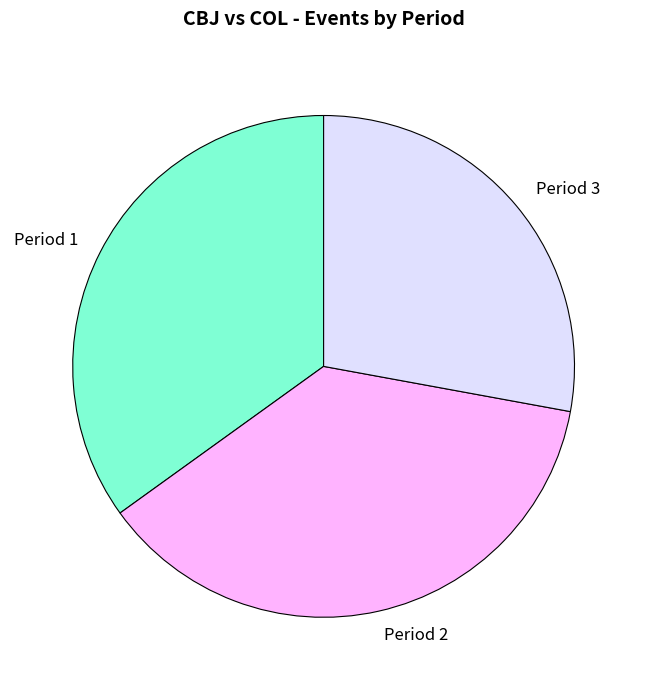

True or false: Period 2 accounts for 44% of the total.

False